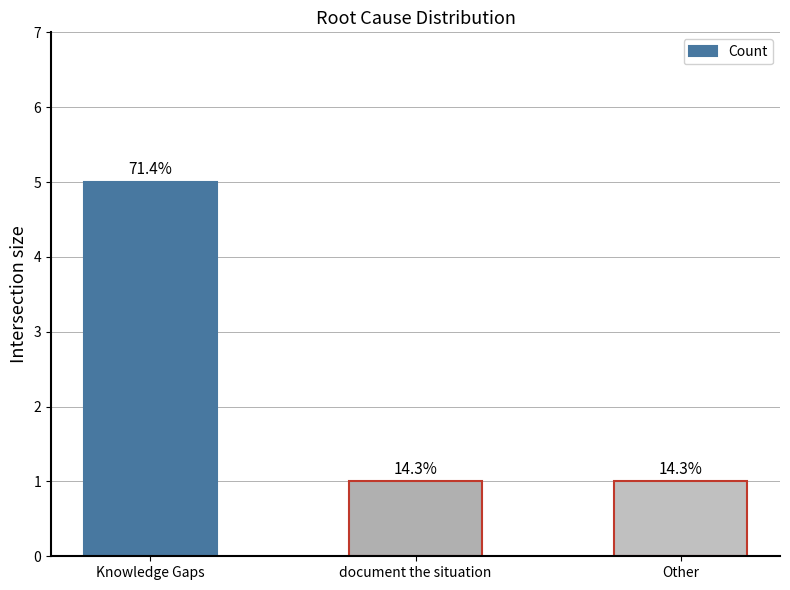

How many bars are there in total?

3